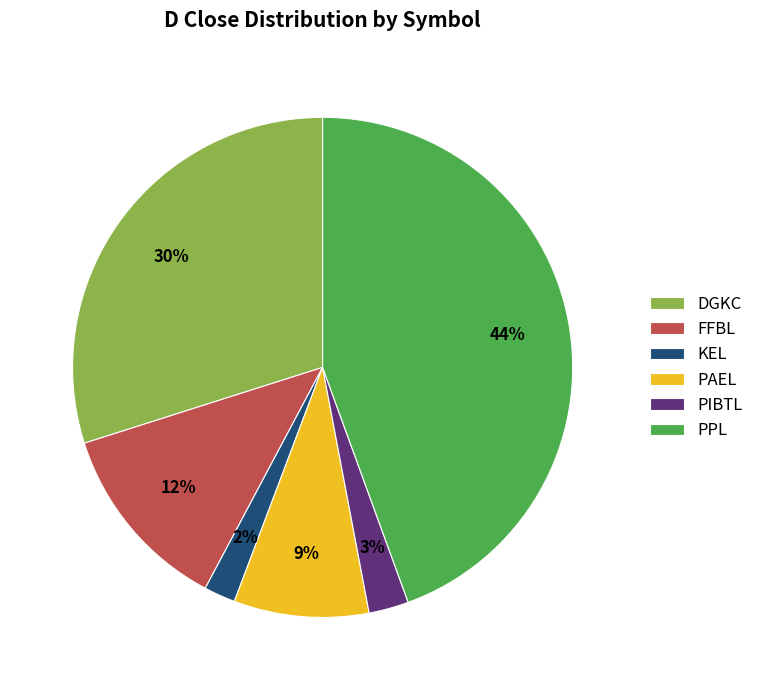

Which has a higher value, FFBL or DGKC?

DGKC